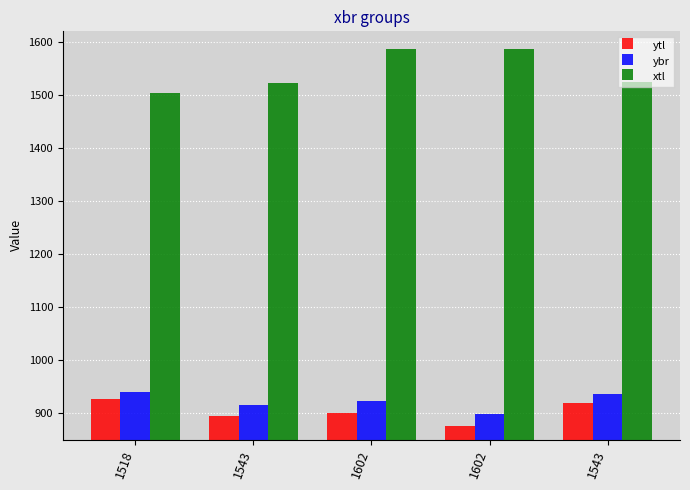

What is the label of the 2nd bar from the right?

1602